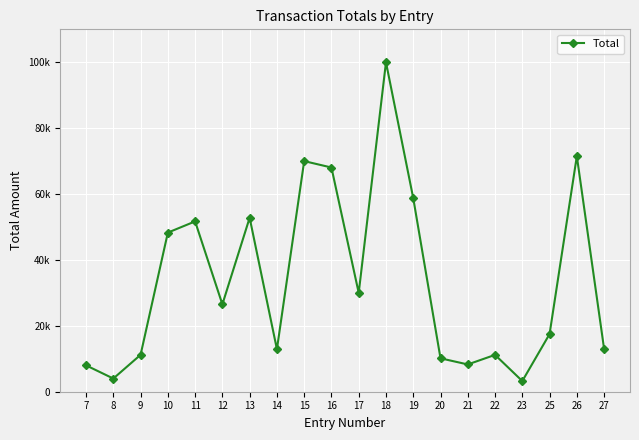

List the labels in order of value, largest first.

18, 26, 15, 16, 19, 13, 11, 10, 17, 12, 25, 27, 14, 9, 22, 20, 21, 7, 8, 23